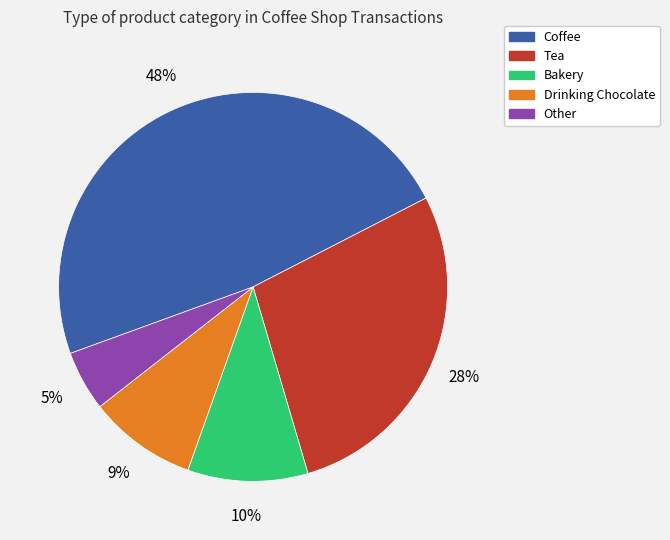

Between Tea and Coffee, which is larger?

Coffee